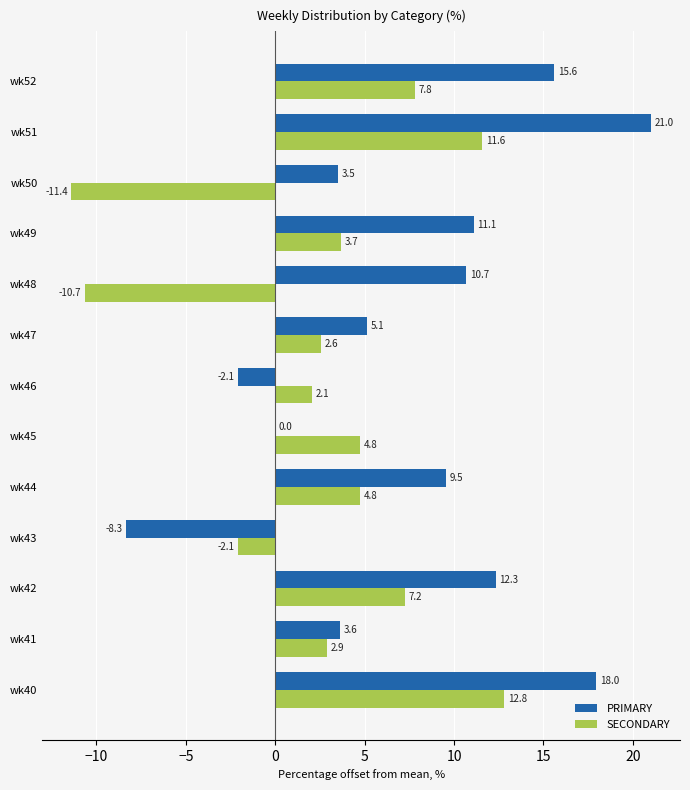

Which series changed the most between wk41 and wk42?

PRIMARY